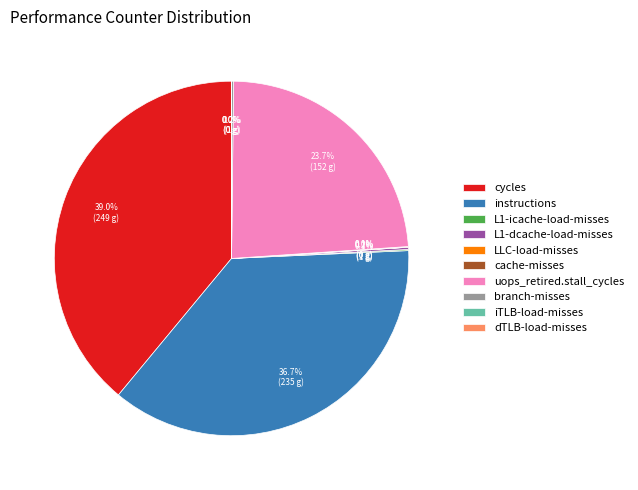

Approximately how many times larger is the value at instructions compared to cycles?

0.9